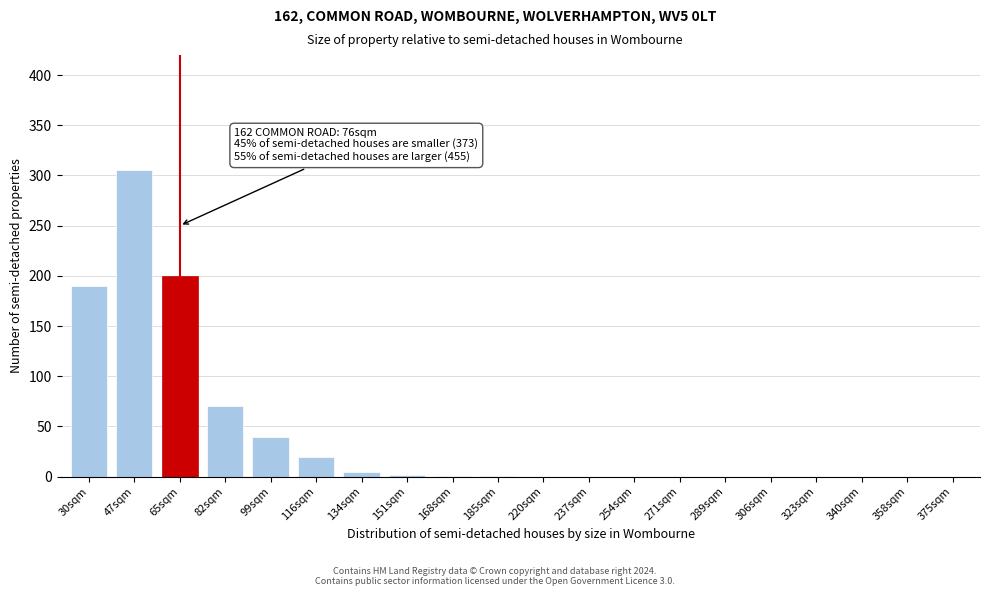

What is the sum of the values at 116sqm and 323sqm?

20